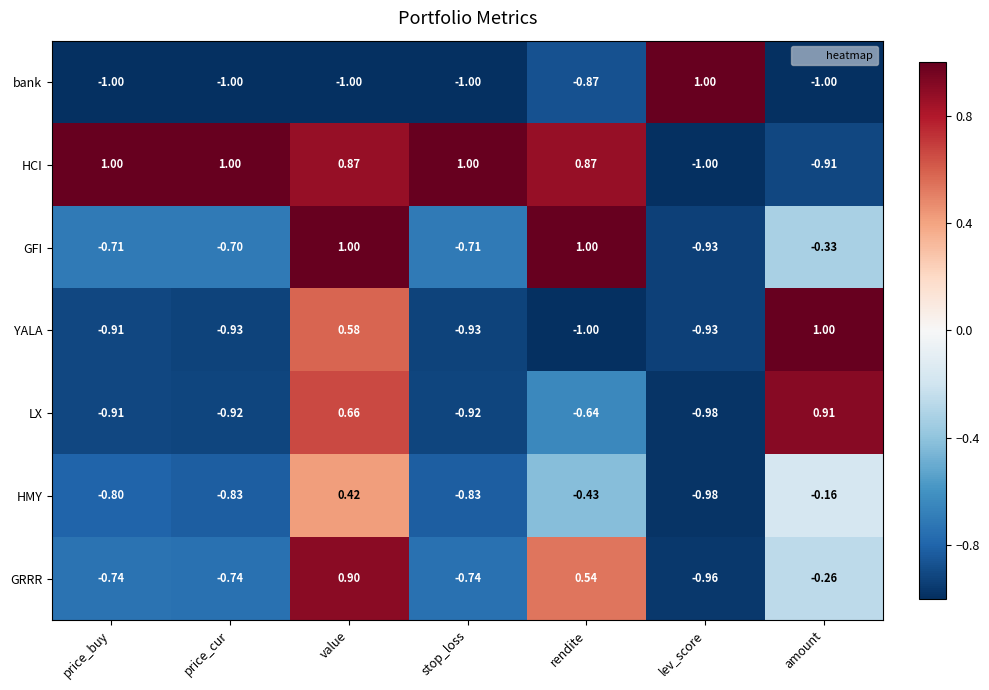

At which label is HMY closest to 0?

amount